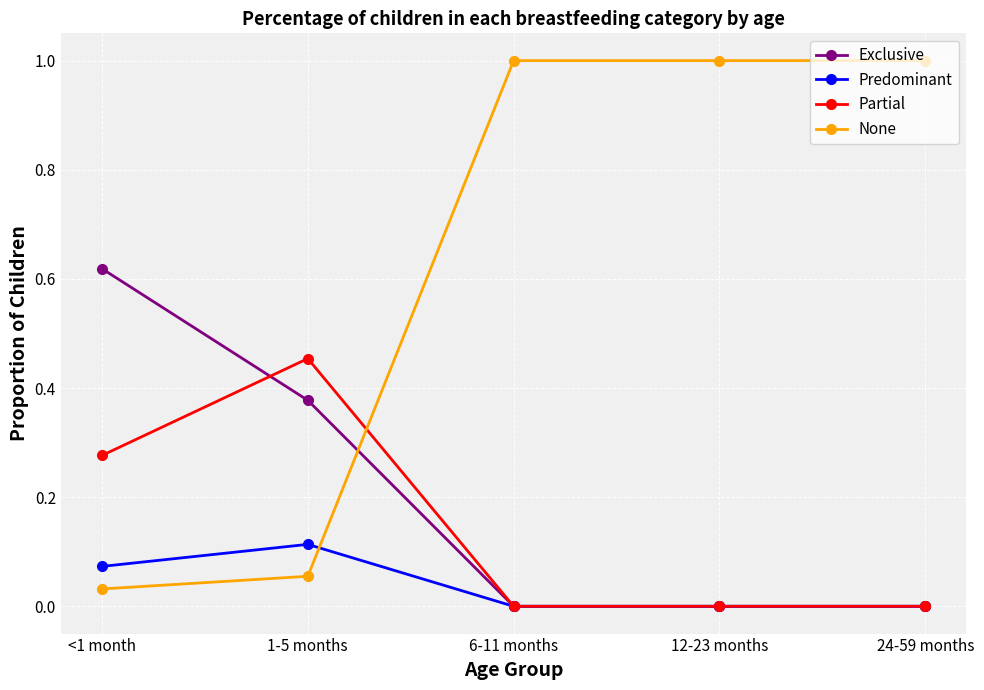

True or false: None has a value of 0.0 at 1-5 months.

False